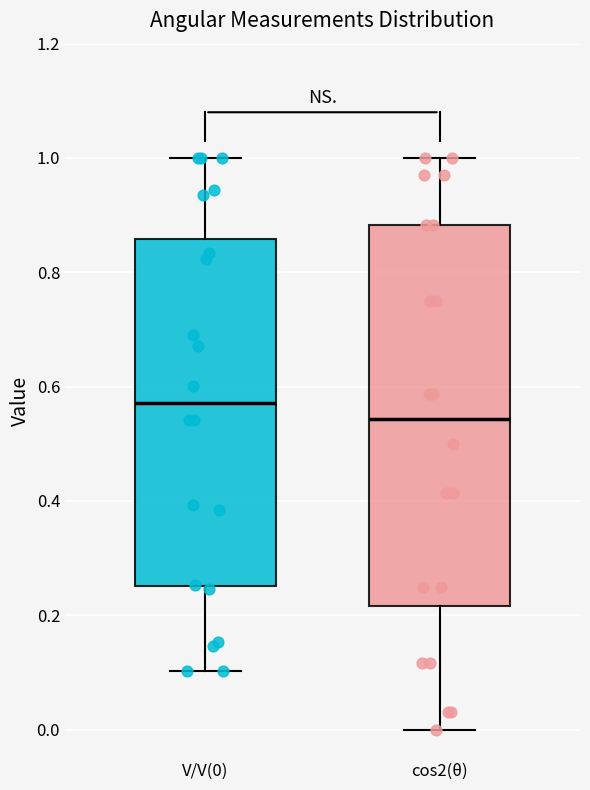

Which box's median line is the highest?

V/V(0)